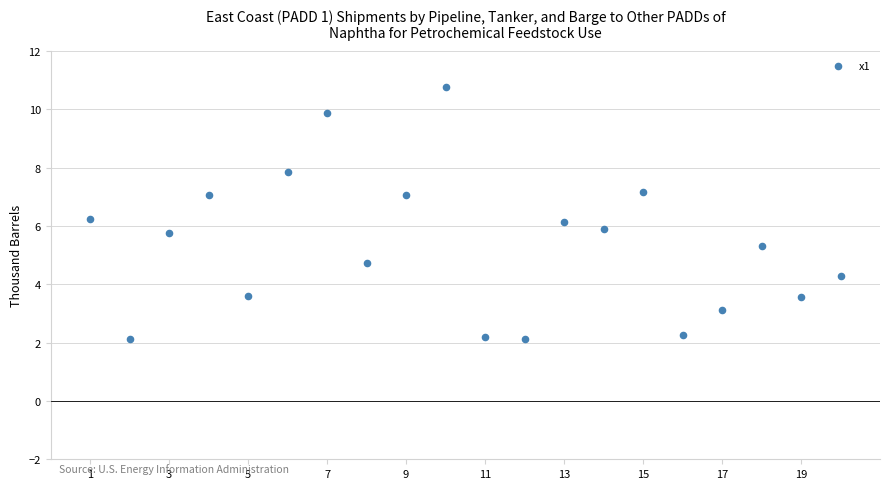

What is the range of Y values (max minus min)?

8.6